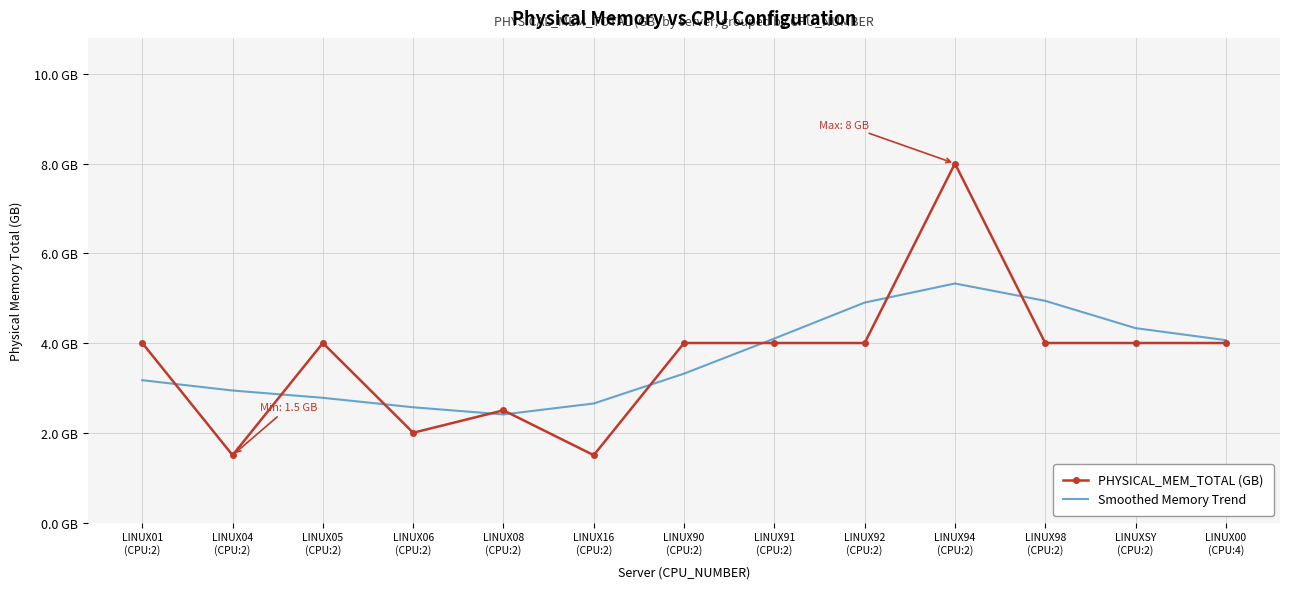

Where is the first local maximum for Smoothed Memory Trend?

LINUX94
(CPU:2)